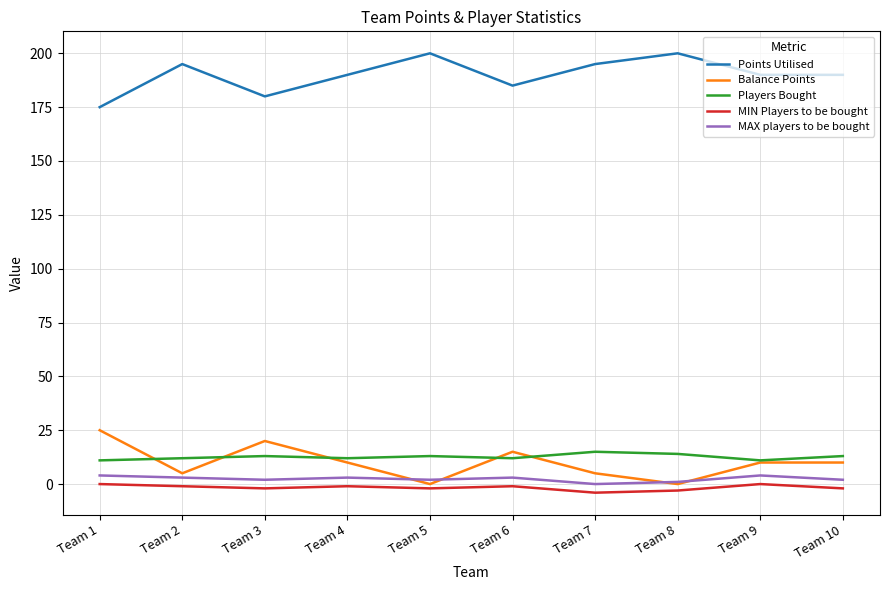

Is the value of MAX players to be bought at Team 2 greater than the value of MIN Players to be bought at Team 8?

Yes